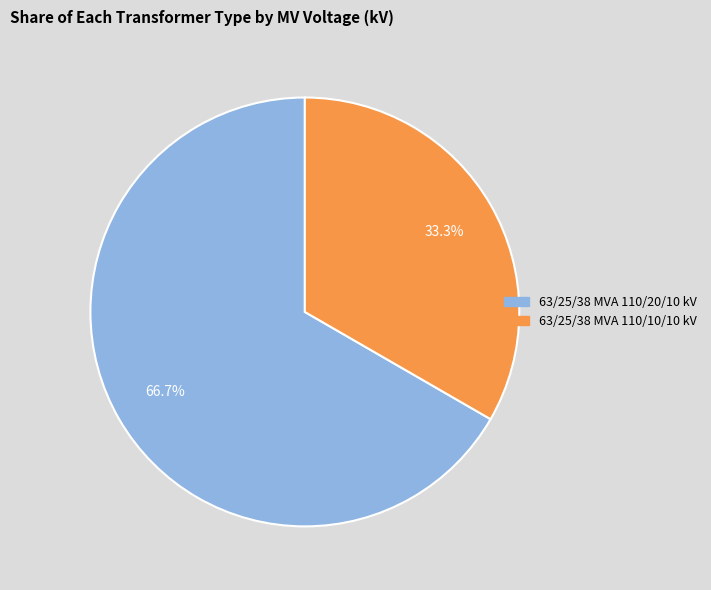

Combined, what portion of the pie is 63/25/38 MVA 110/20/10 kV and 63/25/38 MVA 110/10/10 kV?

100.0%